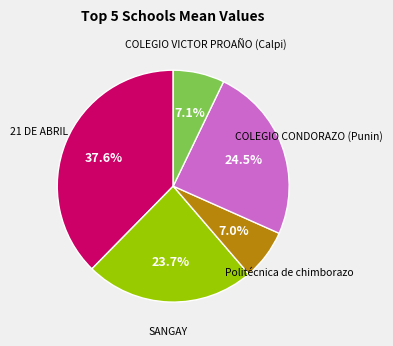

Is there a majority slice in this chart?

No